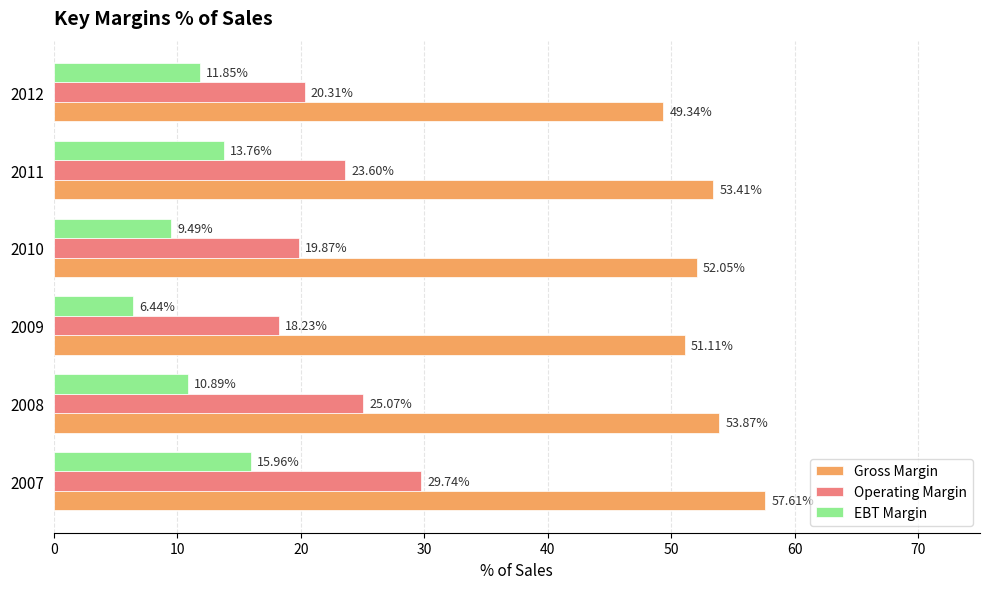

At which label does EBT Margin reach its minimum?

2009